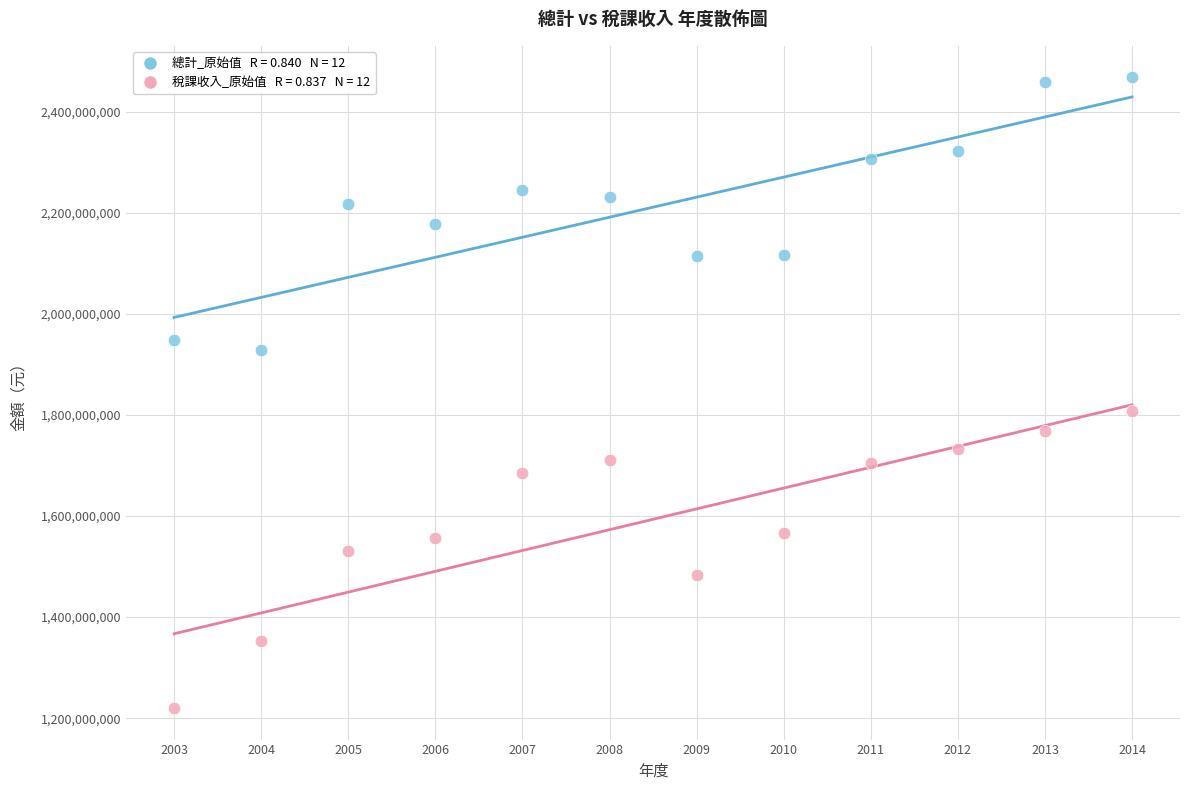

Across all data points, what is the range of X values (max minus min)?

11